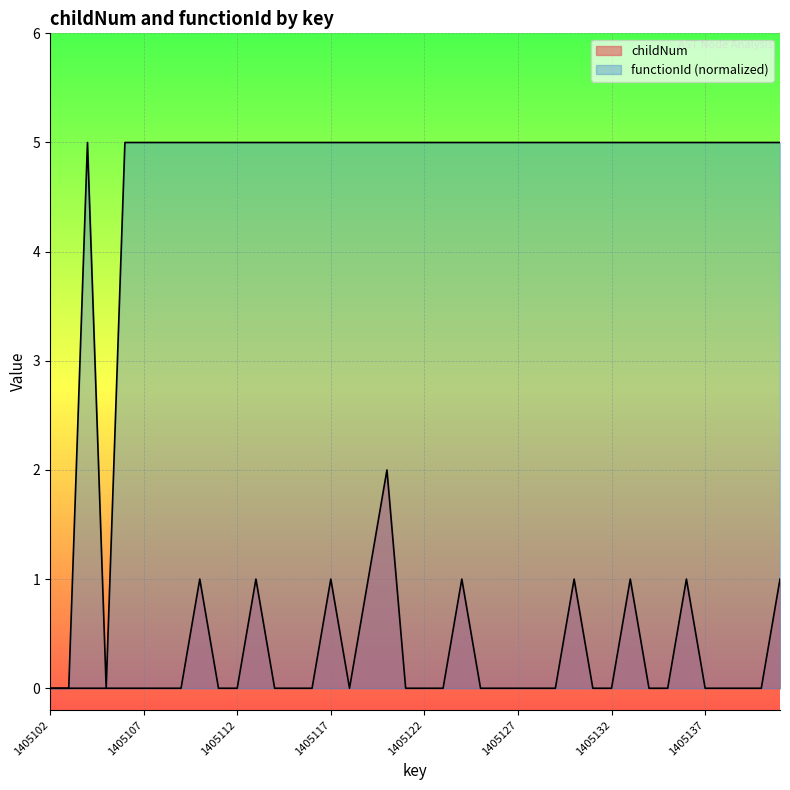

Does the chart display data point markers on the line(s)?

No